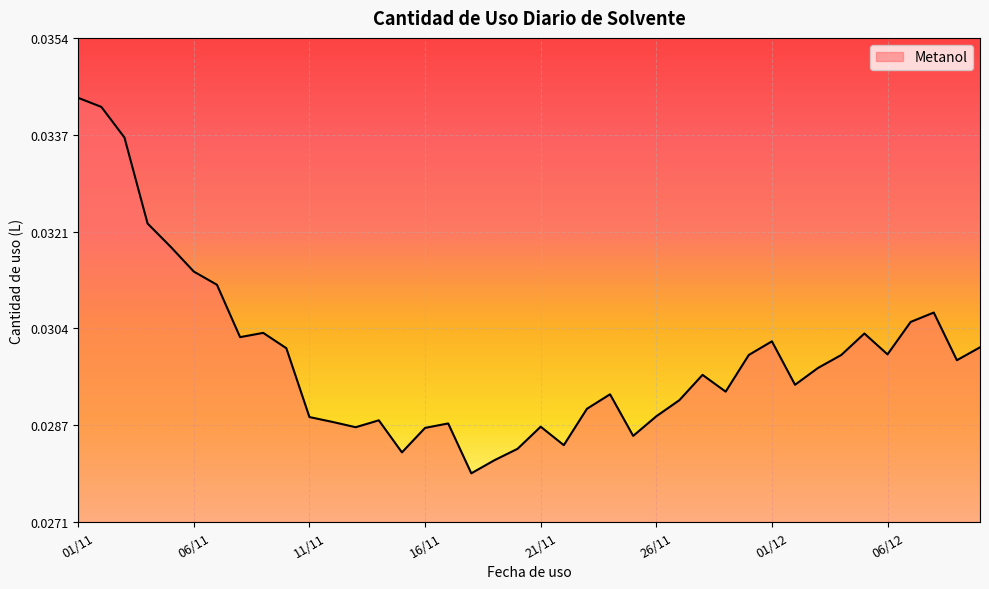

Rank the categories by value from highest to lowest.

01/11, 02/11, 03/11, 04/11, 05/11, 06/11, 07/11, 08/12, 07/12, 09/11, 05/12, 08/11, 01/12, 10/12, 10/11, 06/12, 30/11, 04/12, 09/12, 03/12, 28/11, 02/12, 29/11, 24/11, 27/11, 23/11, 26/11, 11/11, 14/11, 12/11, 17/11, 21/11, 13/11, 16/11, 25/11, 22/11, 20/11, 15/11, 19/11, 18/11